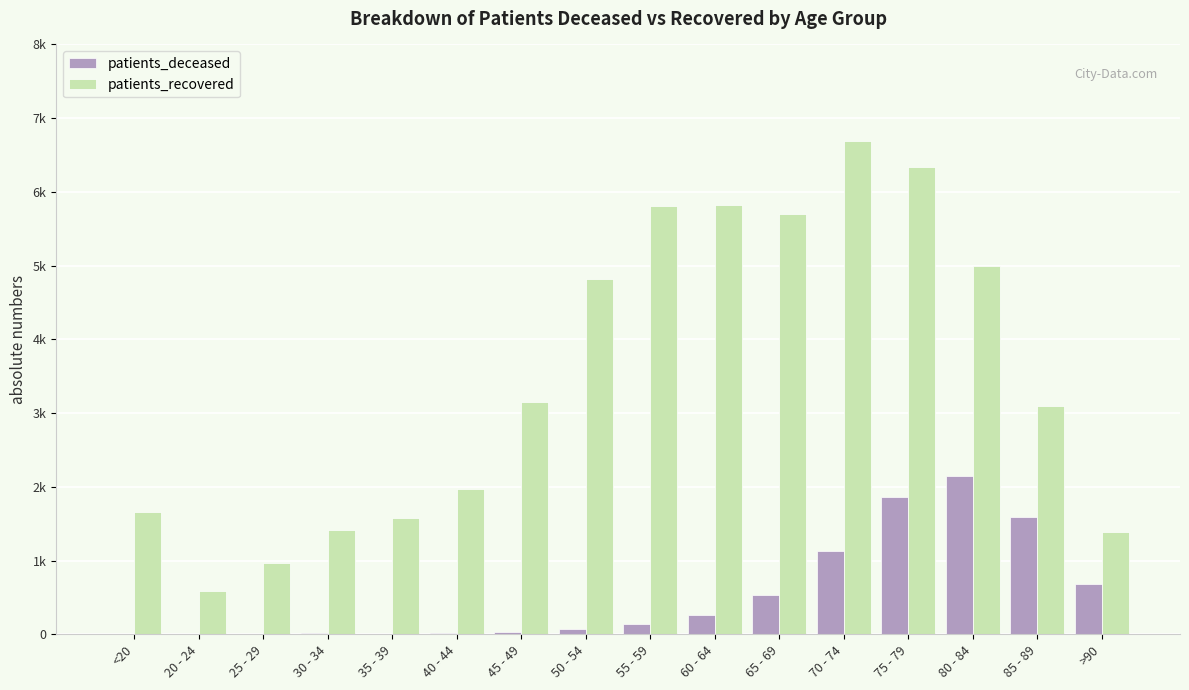

At which label is patients_deceased closest to 1072?

70 - 74